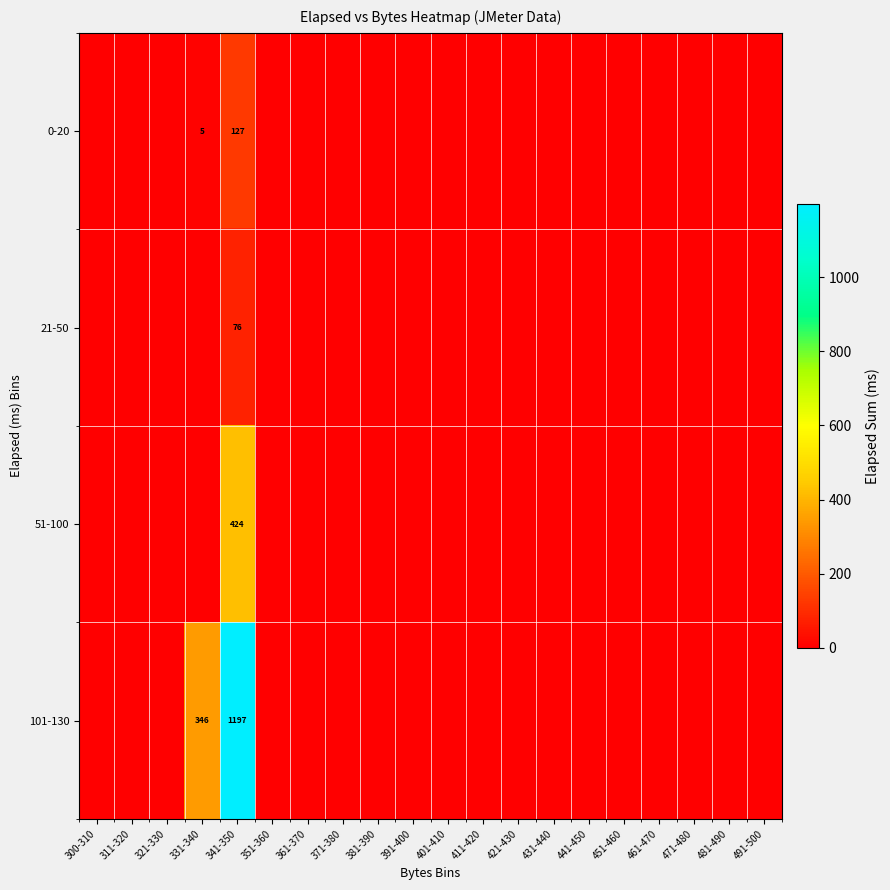

True or false: 0-20 has a value of 5 at 331-340.

True